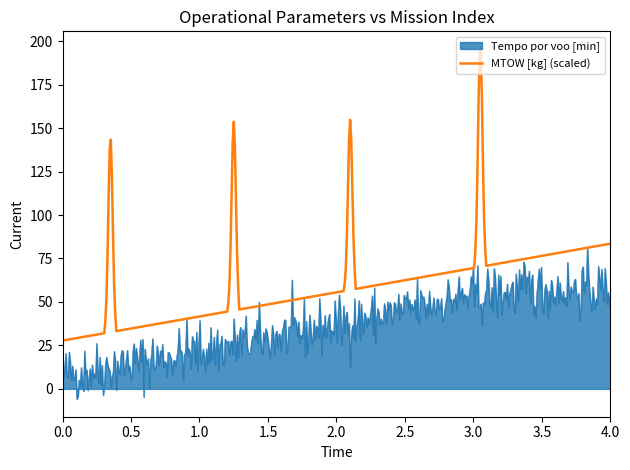

List the series in order of their overall mean, lowest first.

Tempo por voo [min], MTOW [kg] (scaled)